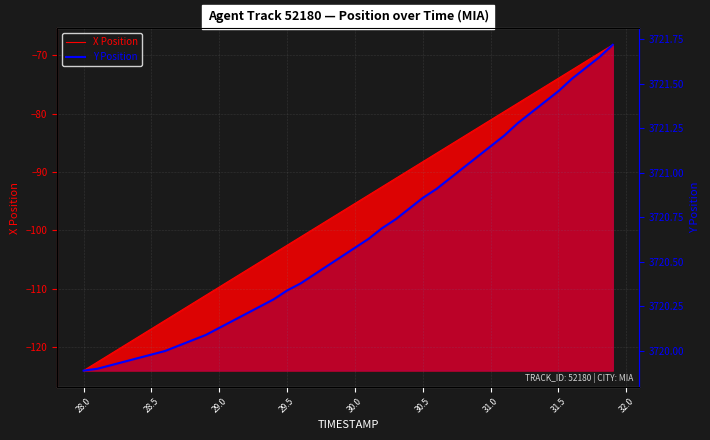

How many values are below 3720?

6